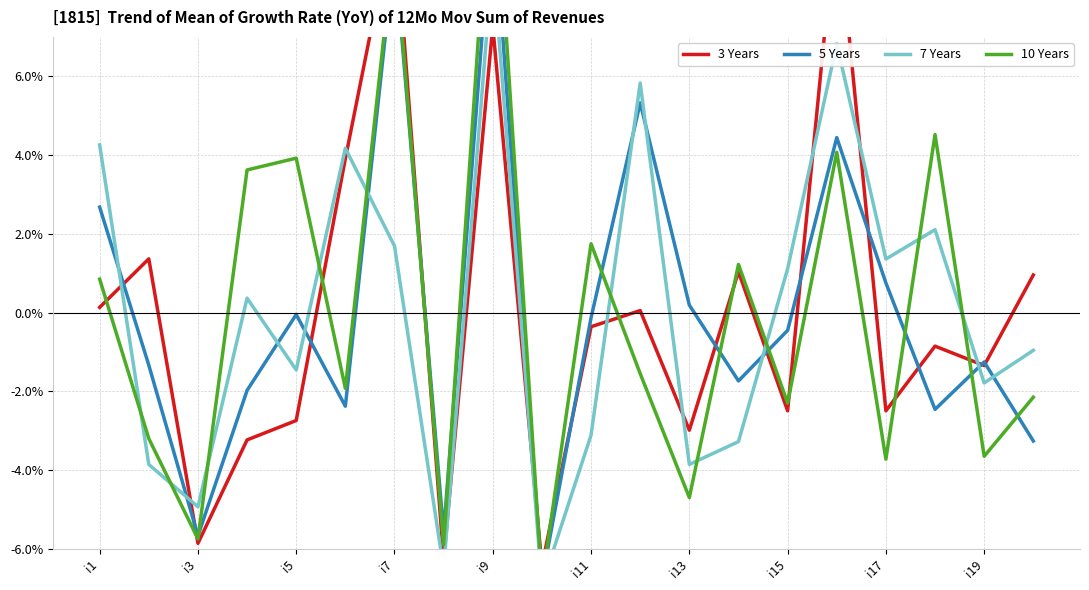

Reading left to right, extract all data points from this chart.

3 Years: 0.0	0.0	-0.1	-0.0	-0.0	0.0	0.1	-0.1	0.1	-0.1	-0.0	0.0	-0.0	0.0	-0.0	0.1	-0.0	-0.0	-0.0	0.0
5 Years: 0.0	-0.0	-0.1	-0.0	-0.0	-0.0	0.1	-0.1	0.1	-0.1	-0.0	0.1	0.0	-0.0	-0.0	0.0	0.0	-0.0	-0.0	-0.0
7 Years: 0.0	-0.0	-0.0	0.0	-0.0	0.0	0.0	-0.1	0.1	-0.1	-0.0	0.1	-0.0	-0.0	0.0	0.1	0.0	0.0	-0.0	-0.0
10 Years: 0.0	-0.0	-0.1	0.0	0.0	-0.0	0.1	-0.1	0.1	-0.1	0.0	-0.0	-0.0	0.0	-0.0	0.0	-0.0	0.0	-0.0	-0.0